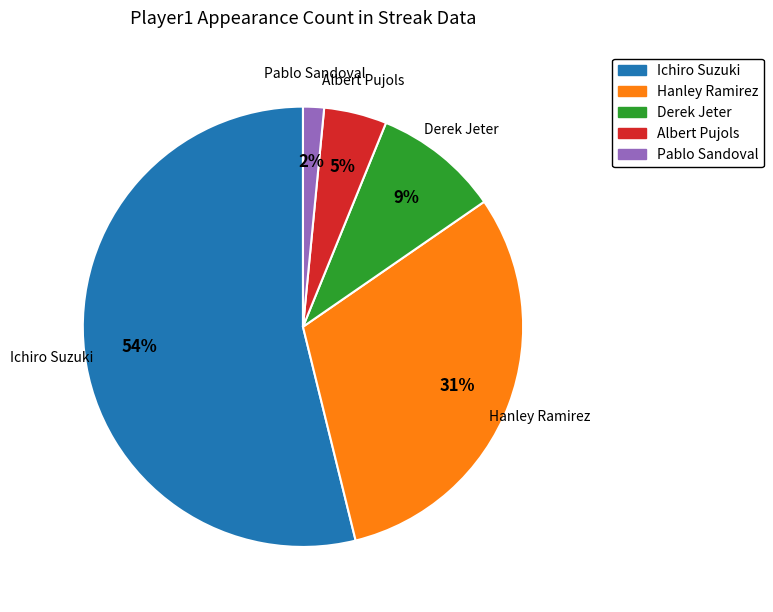

To the nearest percent, what is the combined percentage of Derek Jeter and Albert Pujols?

14%